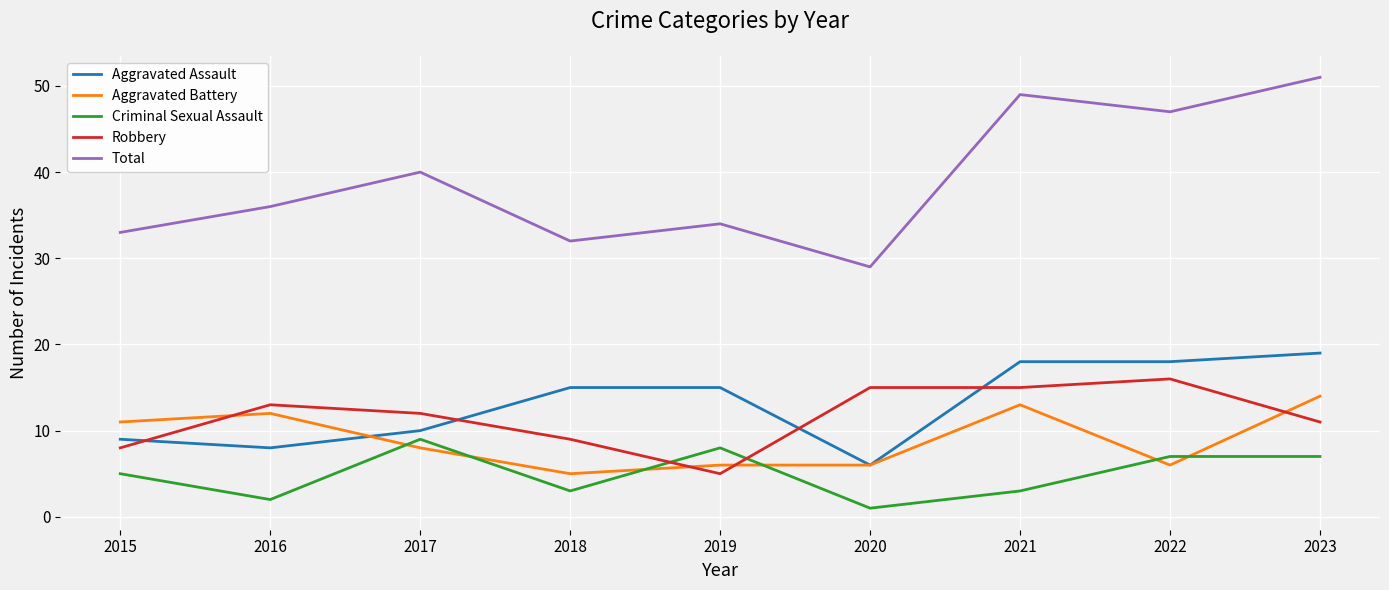

Reading left to right, extract all data points from this chart.

Aggravated Assault: 2015=9	2016=8	2017=10	2018=15	2019=15	2020=6	2021=18	2022=18	2023=19
Aggravated Battery: 2015=11	2016=12	2017=8	2018=5	2019=6	2020=6	2021=13	2022=6	2023=14
Criminal Sexual Assault: 2015=5	2016=2	2017=9	2018=3	2019=8	2020=1	2021=3	2022=7	2023=7
Robbery: 2015=8	2016=13	2017=12	2018=9	2019=5	2020=15	2021=15	2022=16	2023=11
Total: 2015=33	2016=36	2017=40	2018=32	2019=34	2020=29	2021=49	2022=47	2023=51